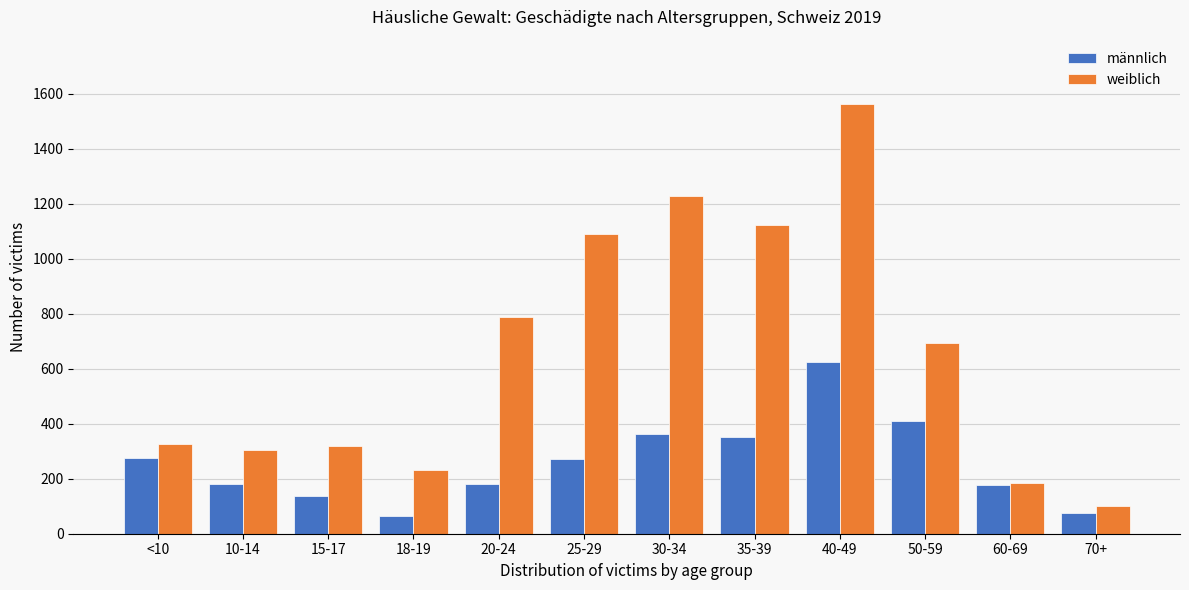

At 10-14, list the series in order from largest to smallest.

weiblich, männlich